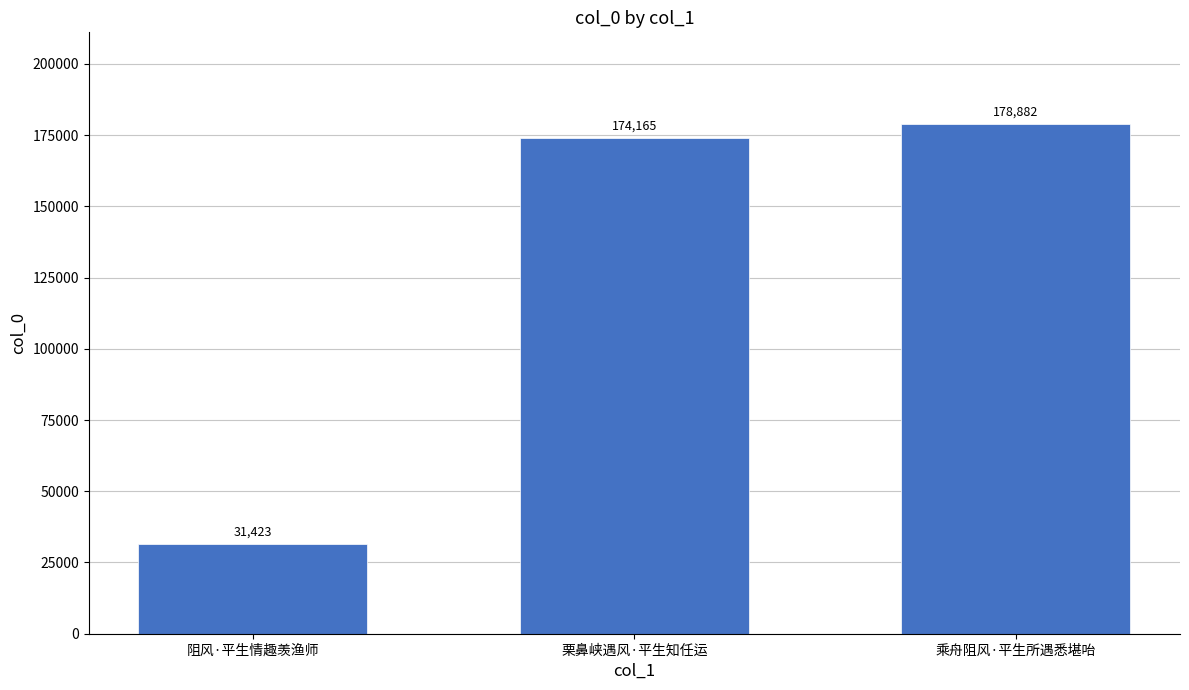

Reading left to right, what are all the values shown in this chart?

阻风·平生情趣羡渔师=31423	栗鼻峡遇风·平生知任运=174165	乘舟阻风·平生所遇悉堪咍=178882